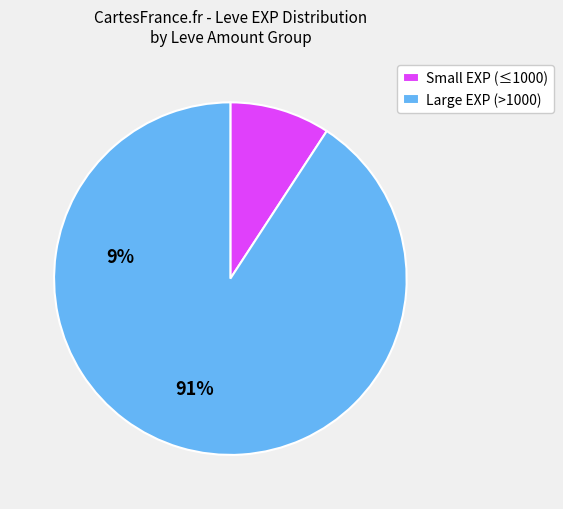

Combined, do Large EXP (>1000) and Small EXP (≤1000) account for over 50%?

Yes